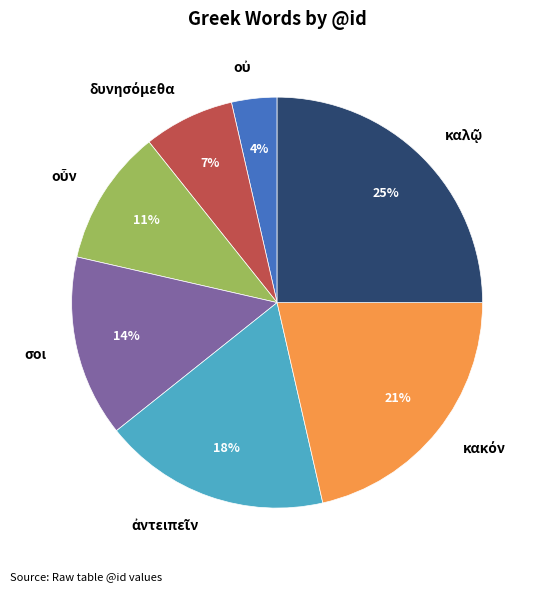

To the nearest percent, what is the average slice percentage?

14%